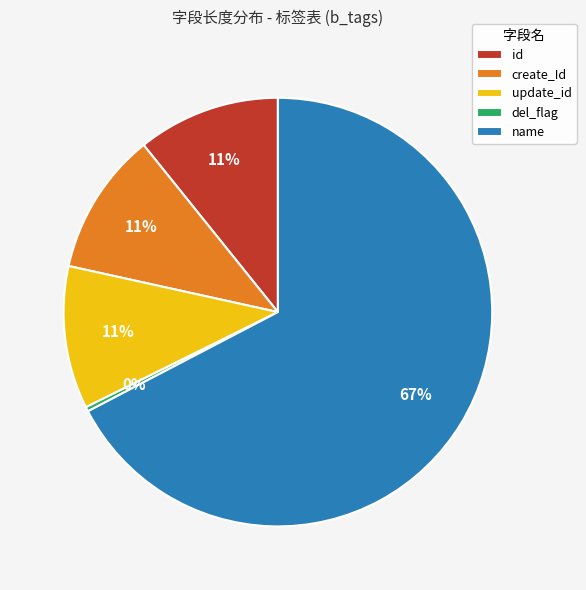

Between id and name, which is larger?

name